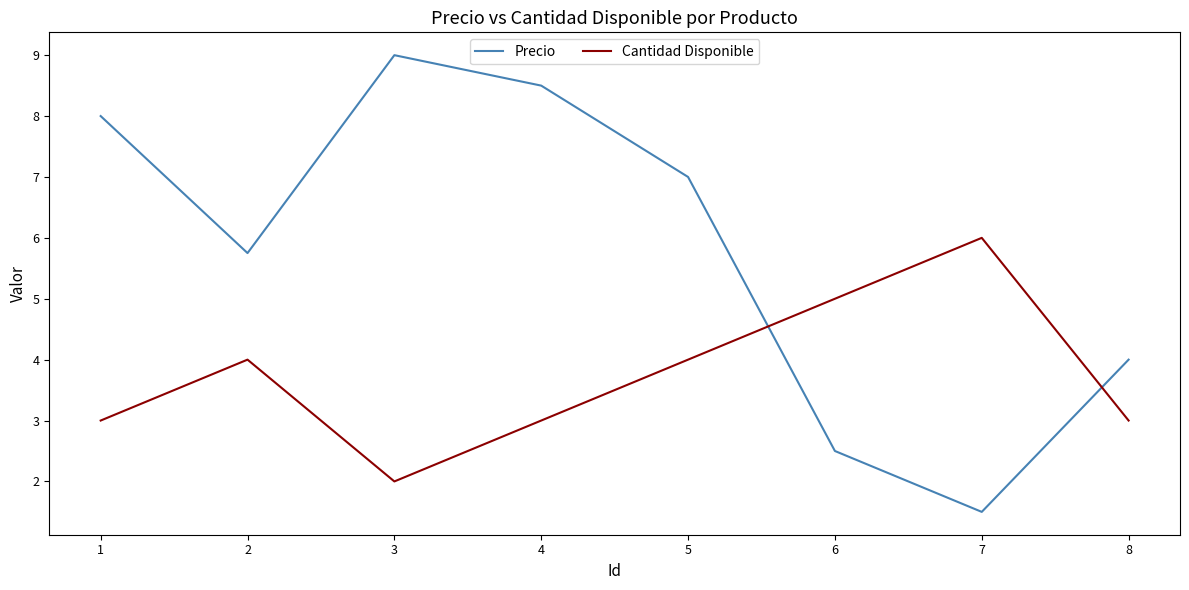

Does the chart display data point markers on the line(s)?

No